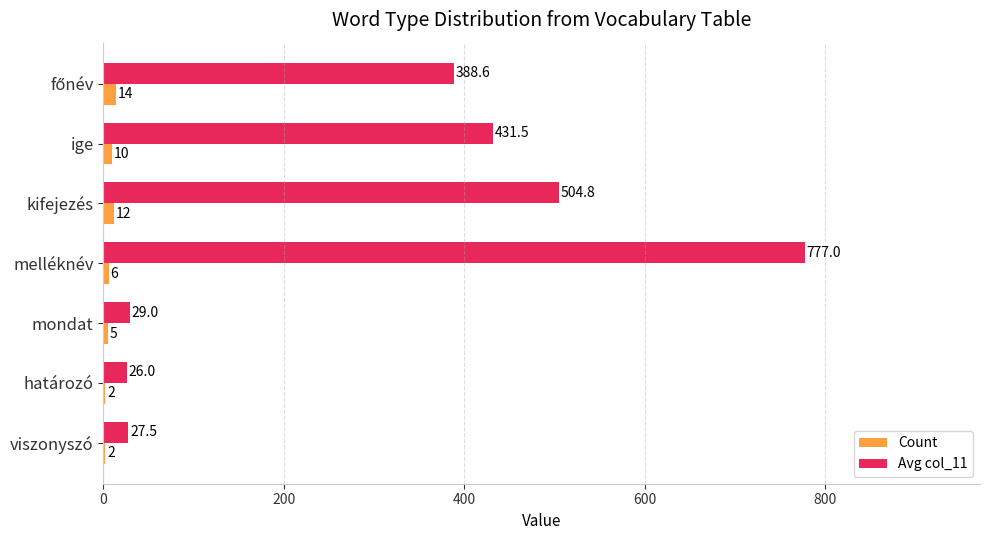

Count the Count values in the range 2 to 12.

6